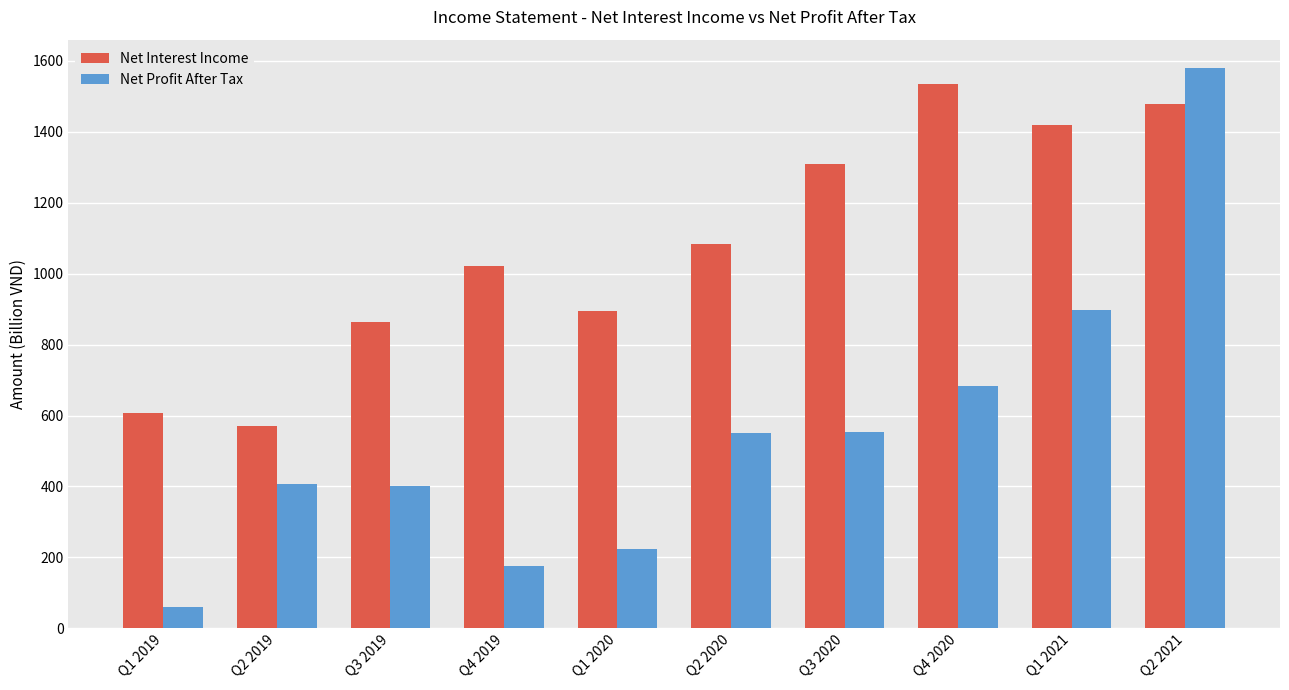

What is the average value of the Net Profit After Tax series?

553.4